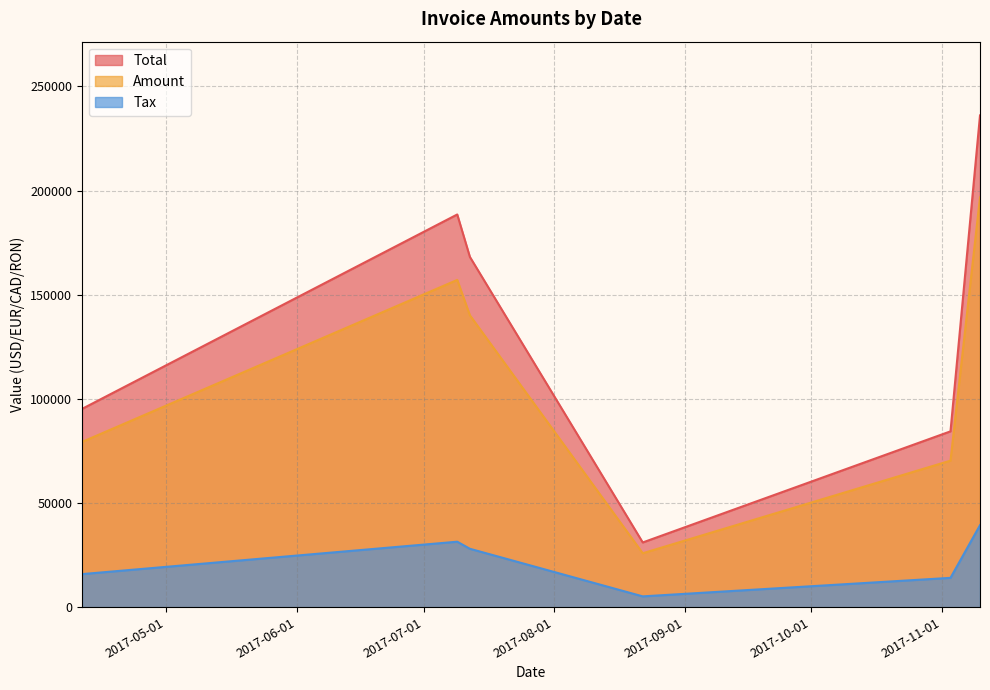

Reading left to right, extract all data points from this chart.

Amount: 2017-04-11=79312.0	2017-07-09=157087.0	2017-07-12=140111.0	2017-08-22=25880.0	2017-11-03=70329.0	2017-11-10=196707.0
Tax: 2017-04-11=15862.4	2017-07-09=31417.4	2017-07-12=28022.2	2017-08-22=5176.0	2017-11-03=14065.8	2017-11-10=39341.4
Total: 2017-04-11=95174.4	2017-07-09=188504.0	2017-07-12=168133.0	2017-08-22=31056.0	2017-11-03=84394.8	2017-11-10=236048.0